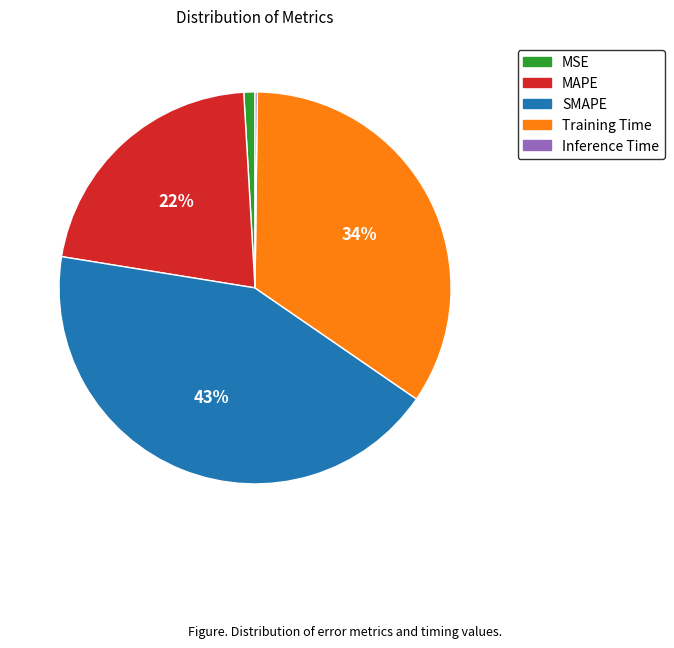

Is the sum of SMAPE and MAPE greater than half?

Yes